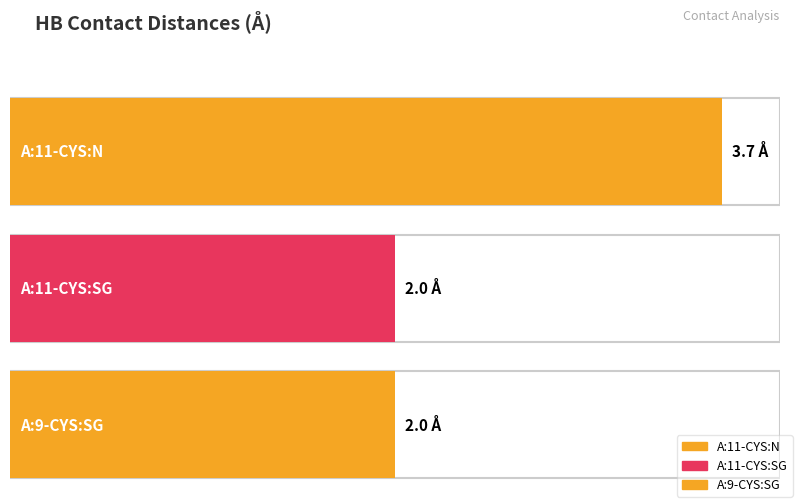

What is the approximate value at A:11-CYS:N?

3.7